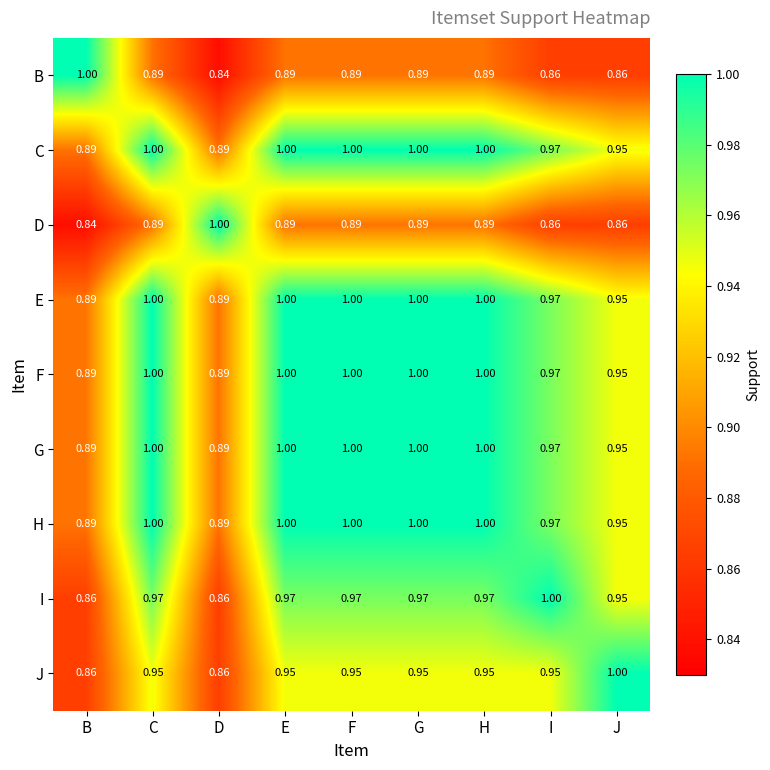

Where is B nearest to the value 0?

D